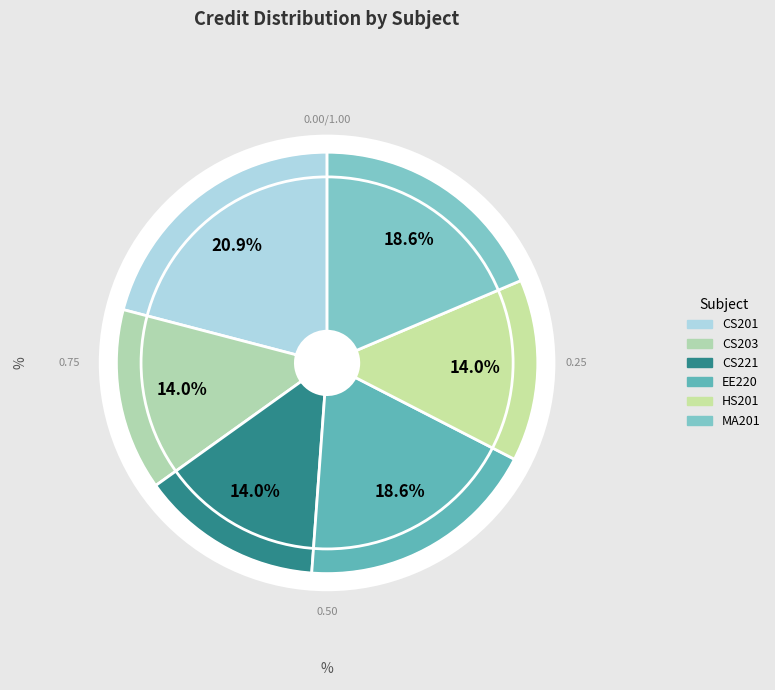

To the nearest percent, what portion does HS201 represent?

14%